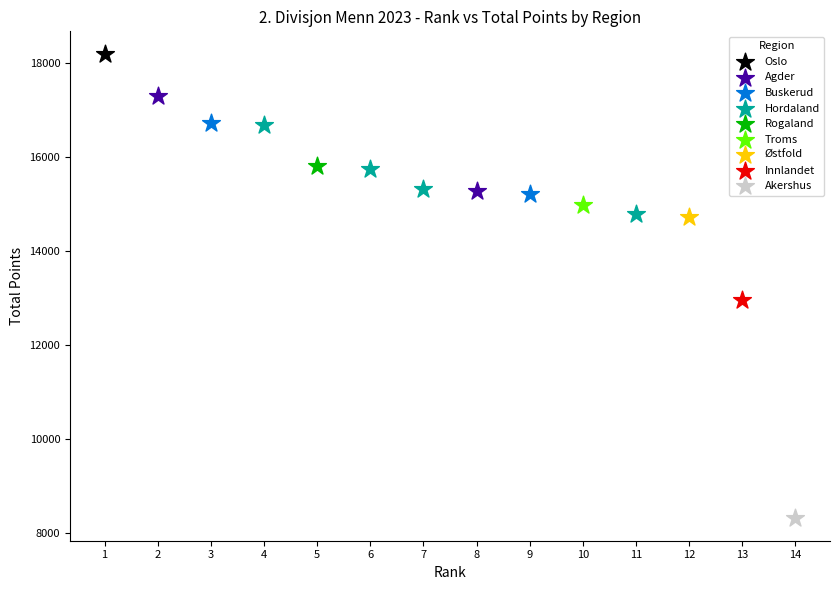

Which series reaches the minimum Y coordinate?

Akershus